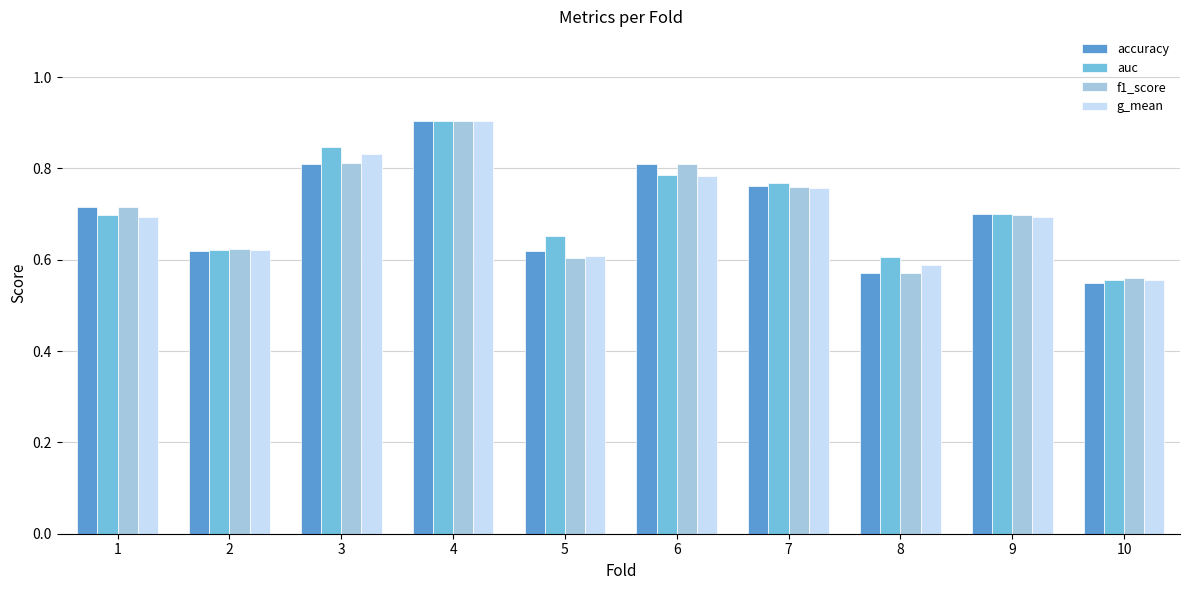

The value of f1_score at 7 is 0.2. True or false?

False